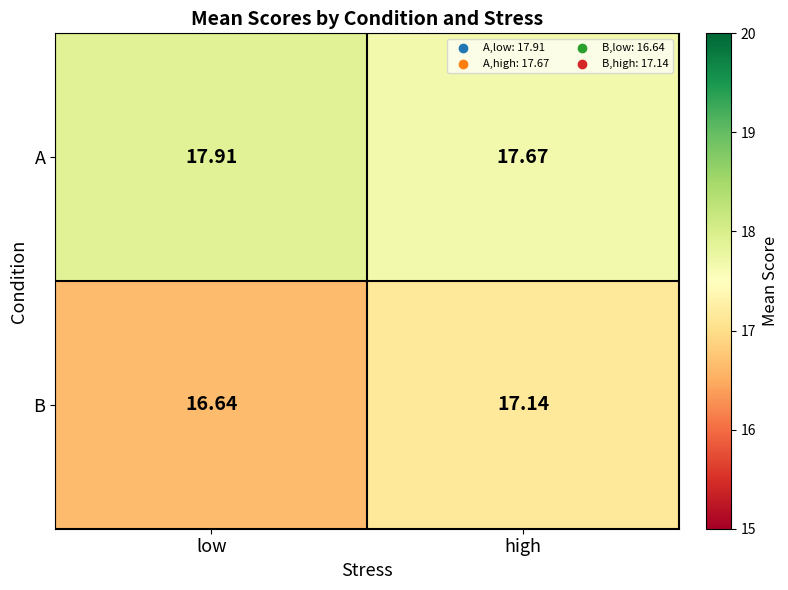

Rank the series by their average value, from highest to lowest.

A, B